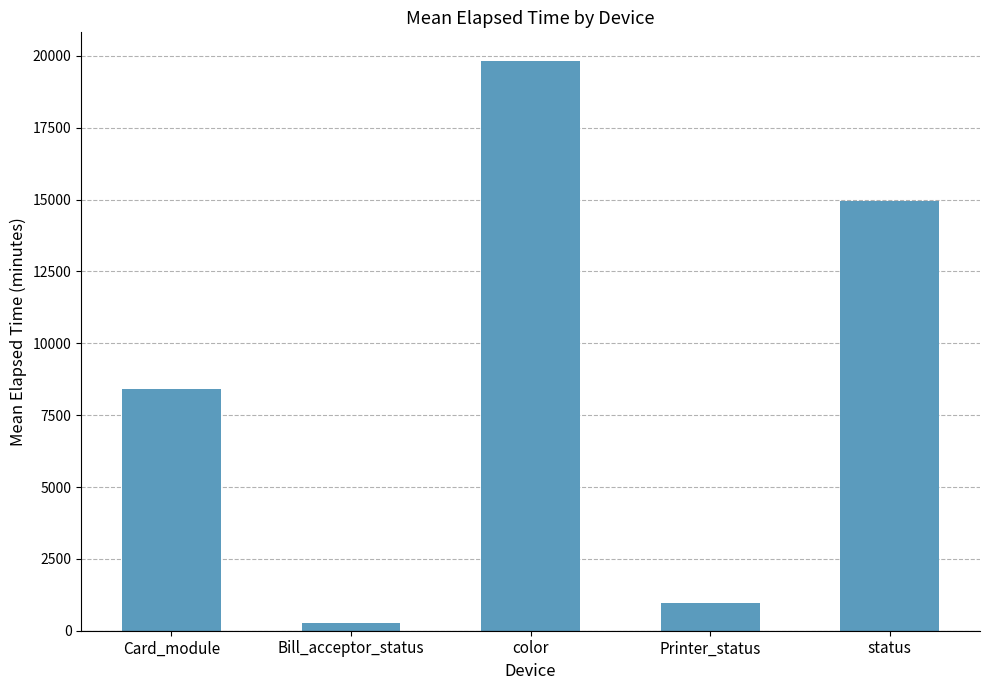

Which category has the lowest value across all series?

Bill_acceptor_status